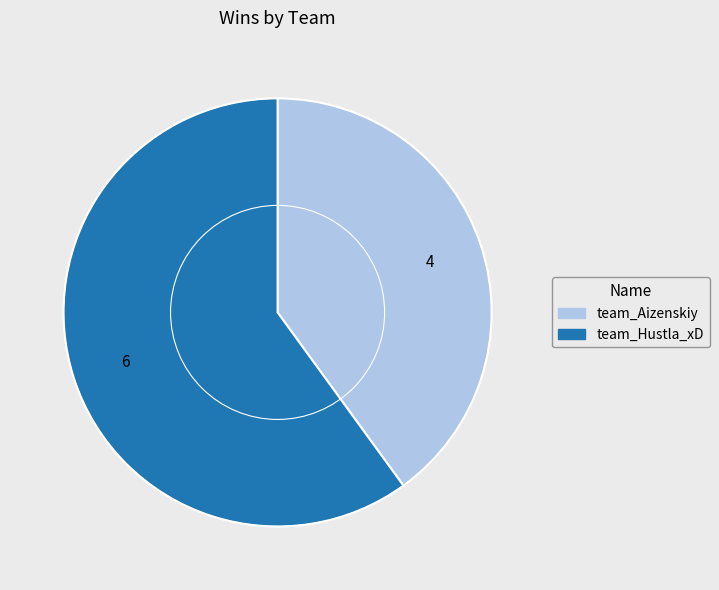

What is the smallest slice in the pie chart?

team_Aizenskiy